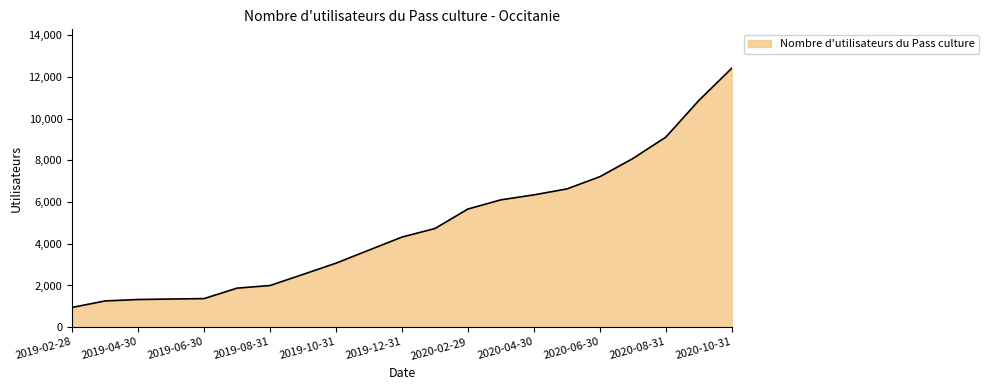

How many lines are shown in the chart?

1